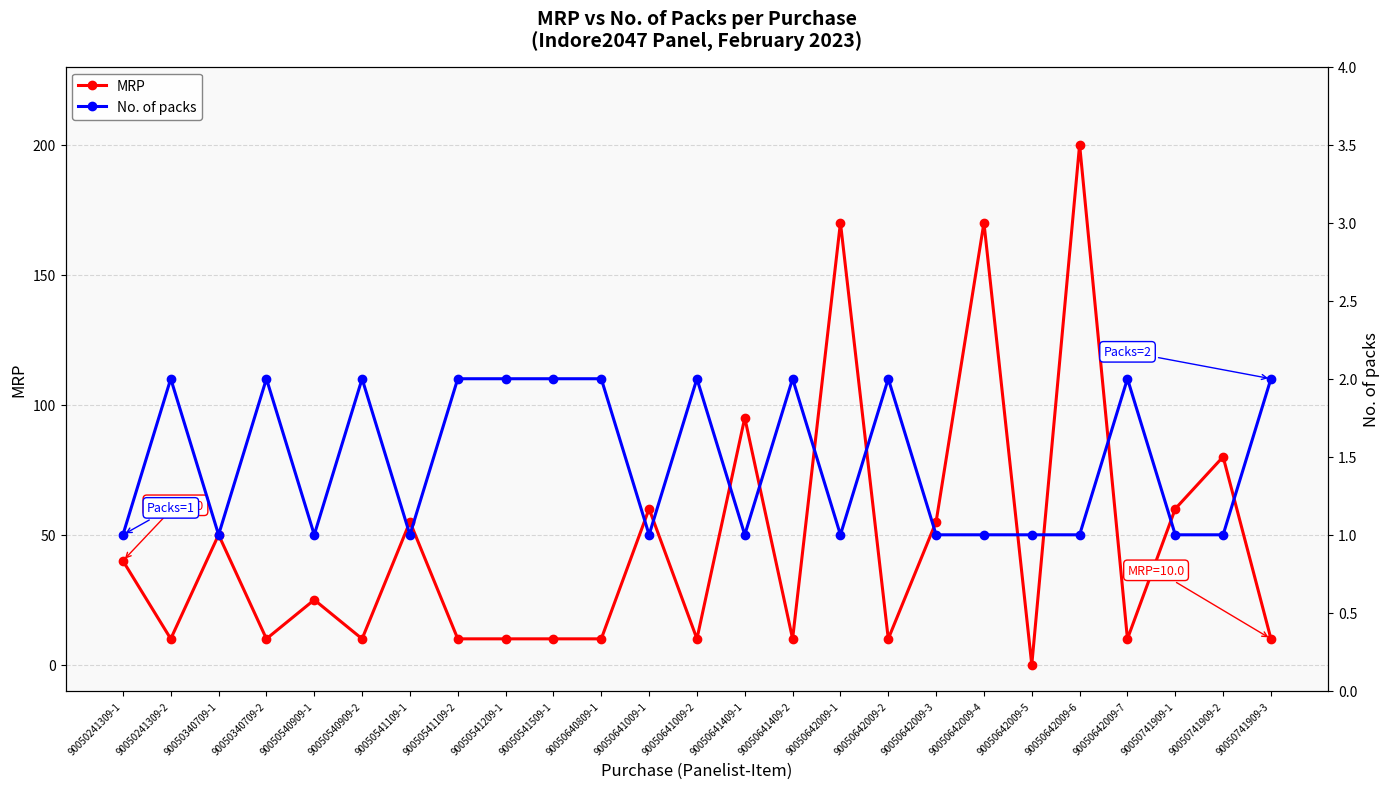

What is the difference between the MRP values at 90050241309-1 and 90050340709-2?

30